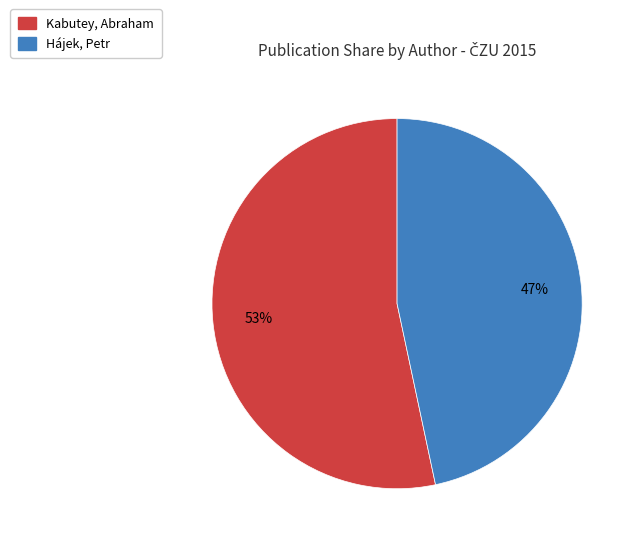

How many slices are in this pie chart?

2